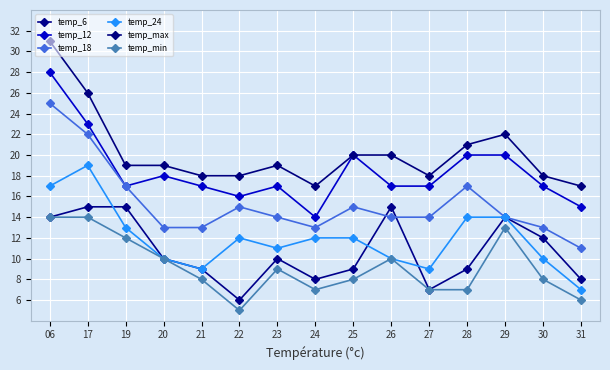

What is the value of the temp_max point at the 8th from the left?

17